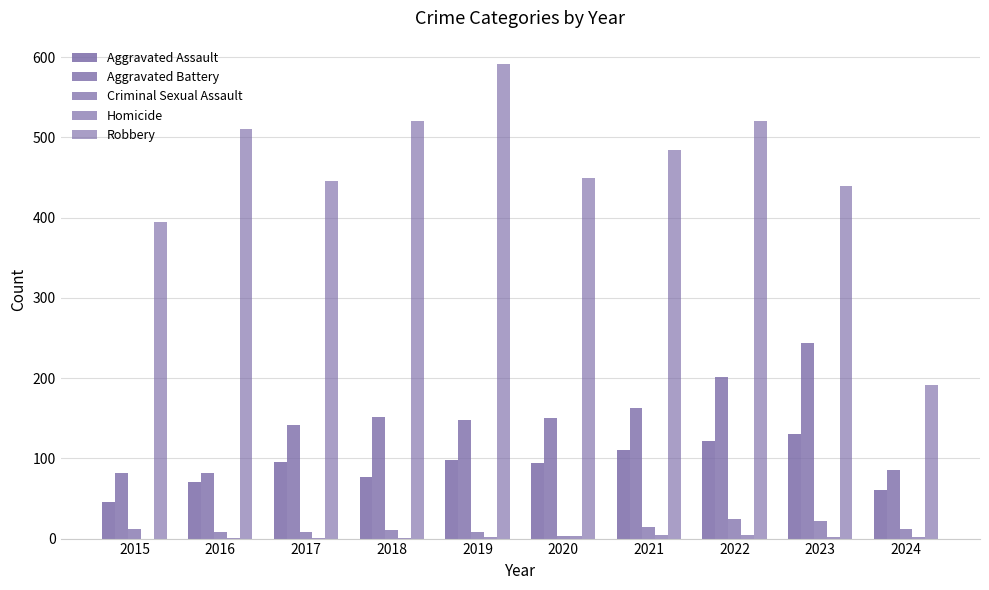

Does the chart contain stacked bars?

No